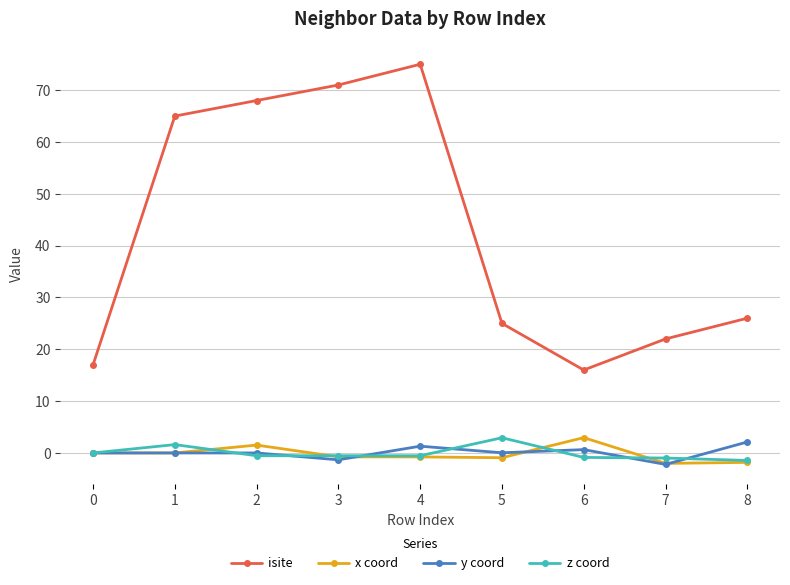

Between 4 and 6, which series saw the biggest shift?

isite